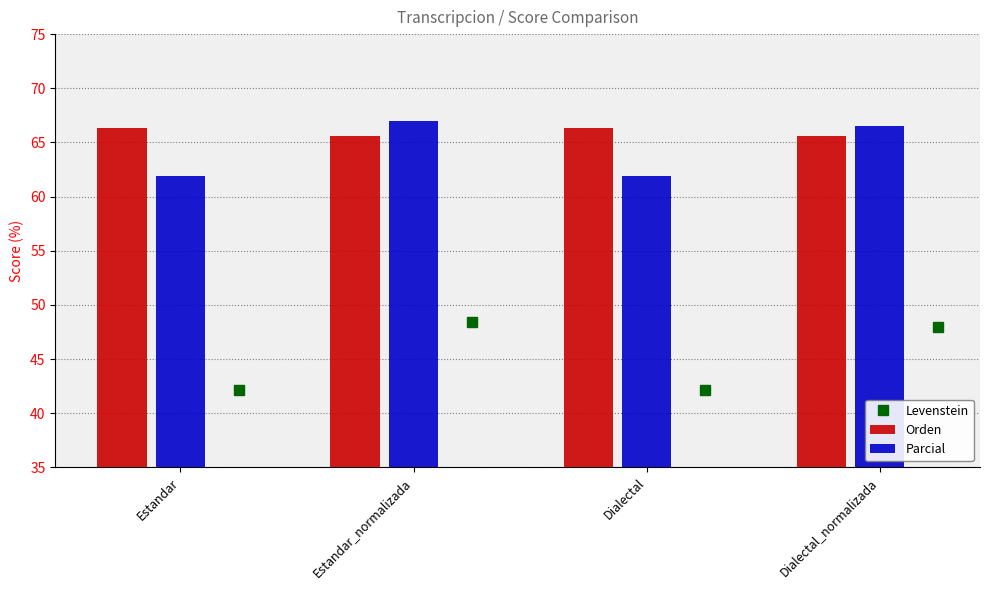

Reading left to right, list all the values displayed in this chart.

Levenstein: Estandar=42.2	Estandar_normalizada=48.4	Dialectal=42.2	Dialectal_normalizada=48.0
Orden: Estandar=66.4	Estandar_normalizada=65.6	Dialectal=66.4	Dialectal_normalizada=65.6
Parcial: Estandar=61.9	Estandar_normalizada=67.0	Dialectal=61.9	Dialectal_normalizada=66.5